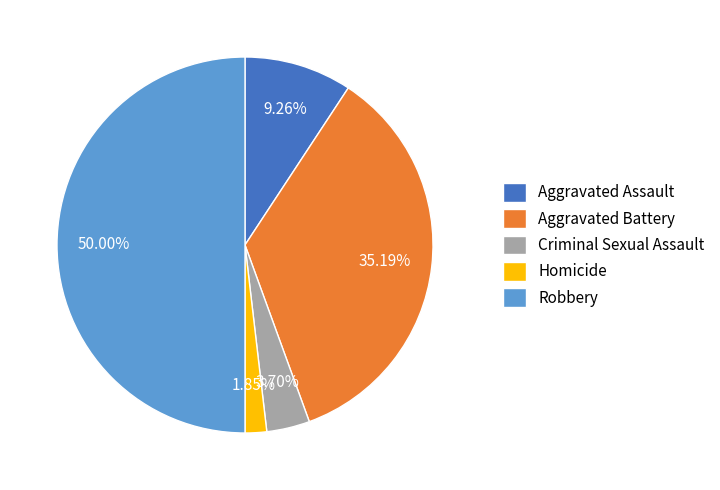

To the nearest percent, what is the difference between the Robbery and Criminal Sexual Assault slice percentages?

46%